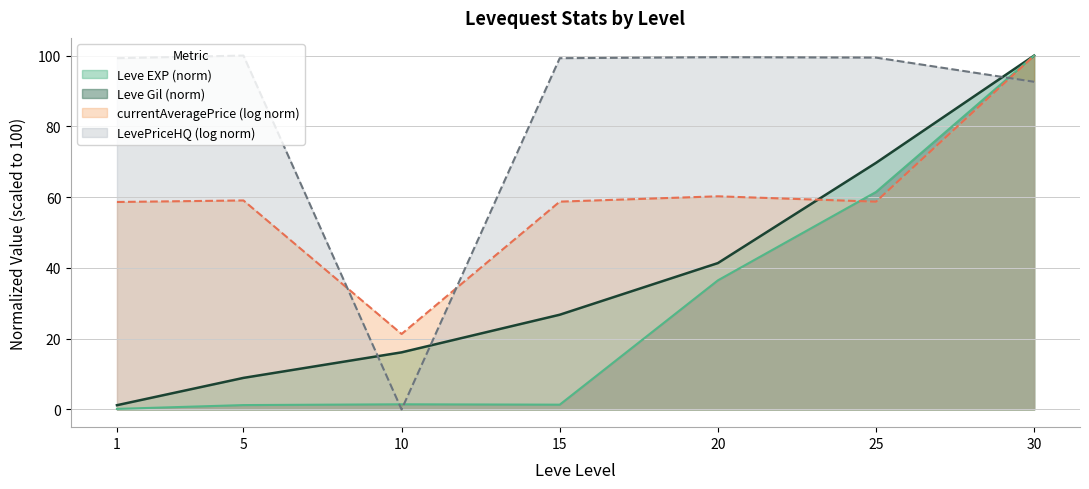

Rank the series by their average value, from highest to lowest.

LevePriceHQ (log norm), currentAveragePrice (log norm), Leve EXP (norm), Leve Gil (norm)